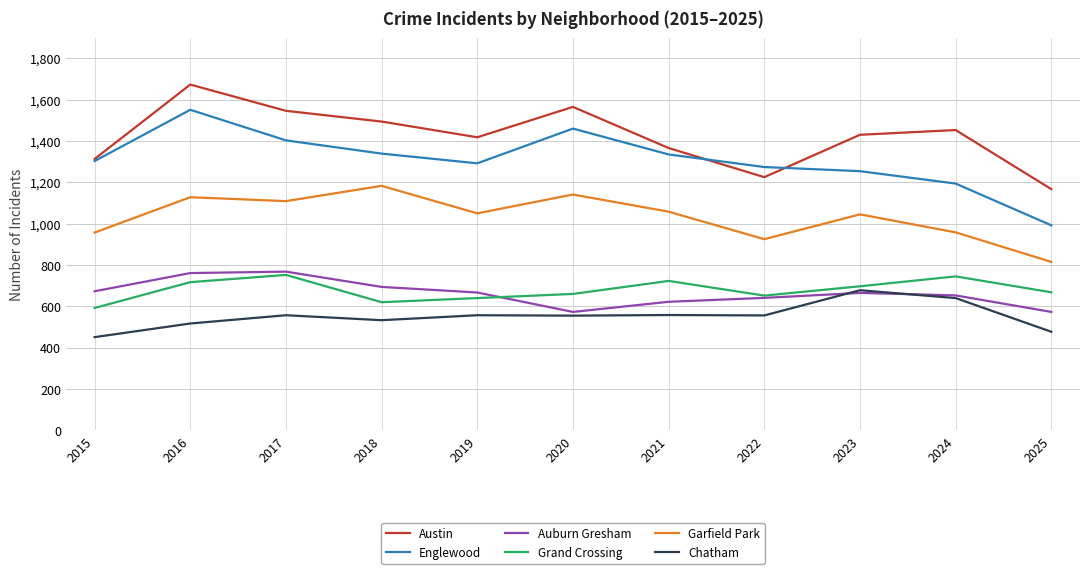

What is the spread (max minus min) of values at 2019?

861